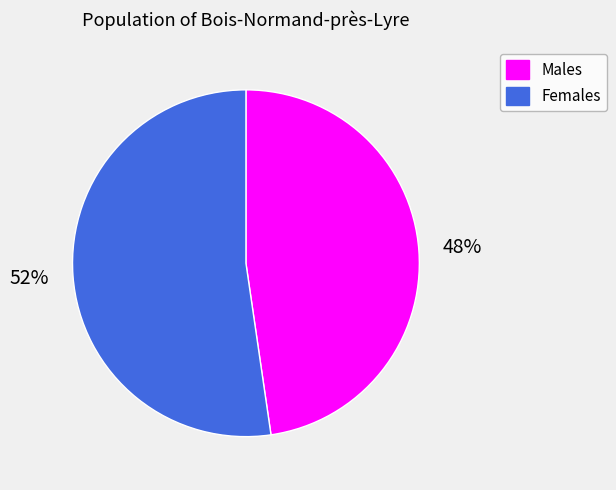

To the nearest percent, what percentage of the pie is Males?

48%